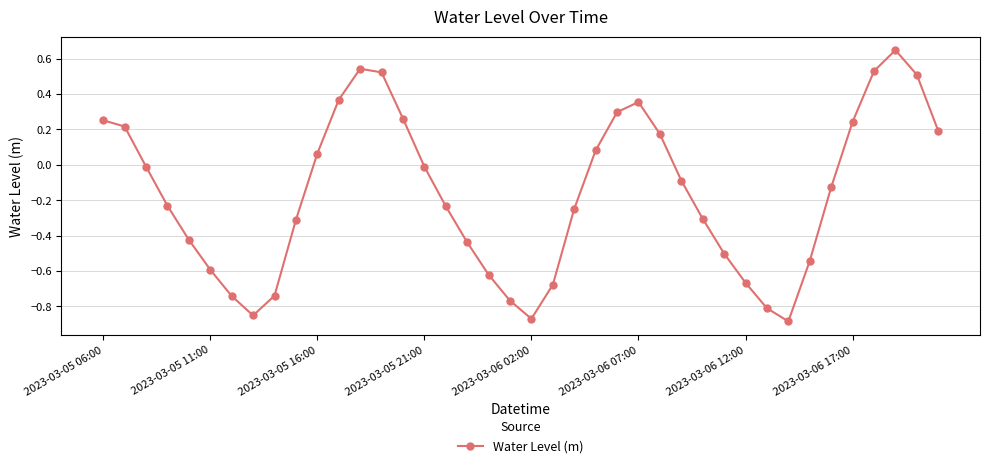

How many points are higher than both their immediate neighbors (excluding endpoints)?

3